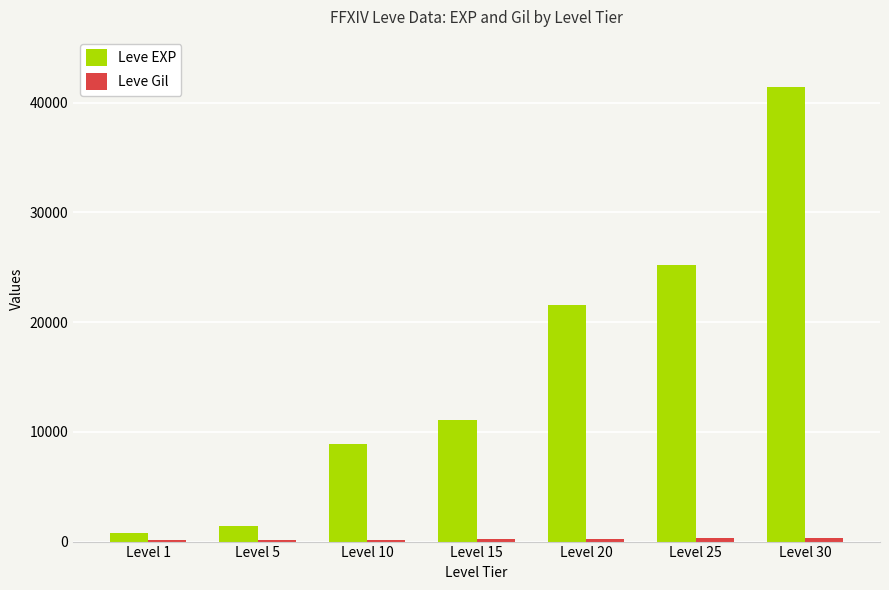

What is the sum of the Leve EXP values at Level 15 and Level 25?

36290